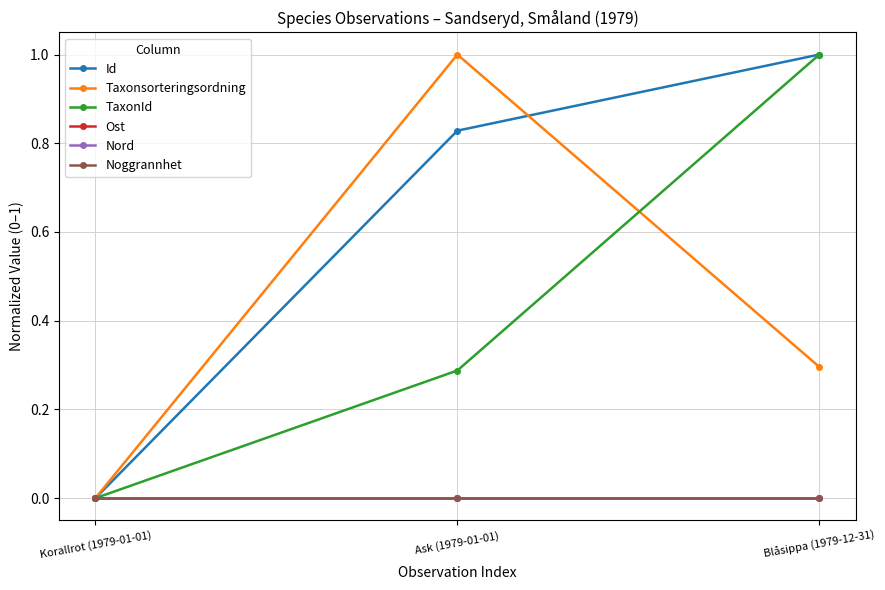

Does the chart have visible grid lines?

Yes